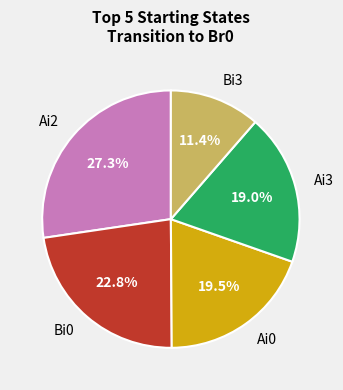

To the nearest percent, what is the average slice percentage?

20%